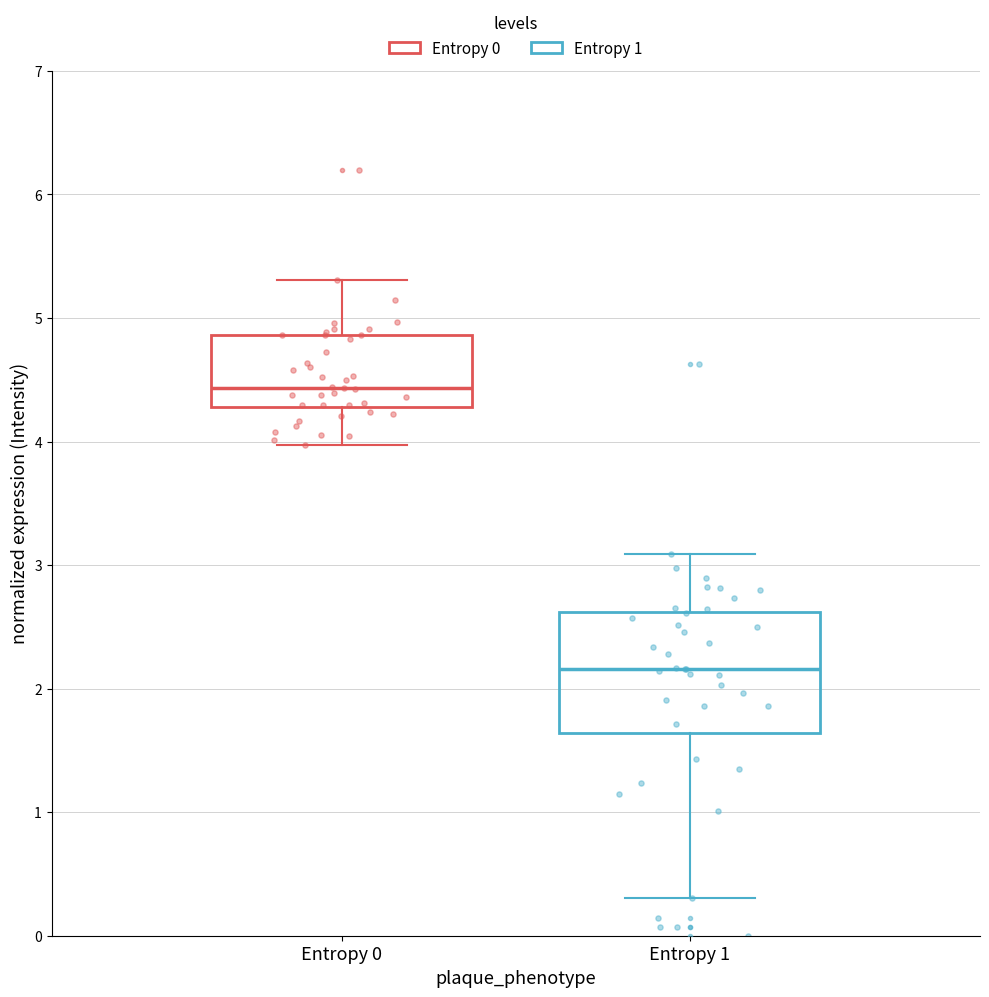

Which box is the tallest, from its lower edge to its upper edge?

Entropy 1